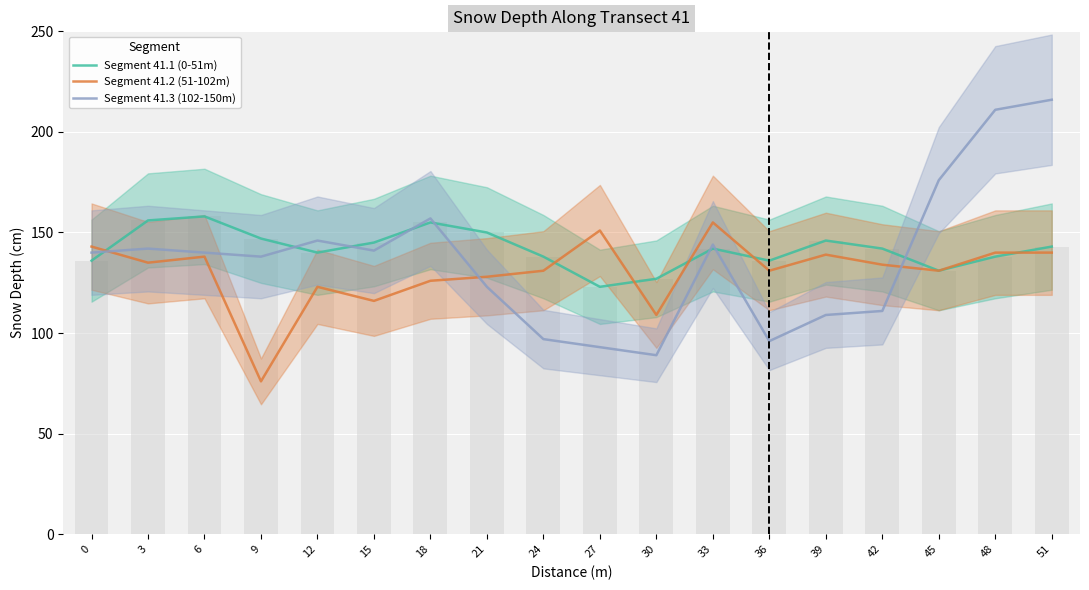

Where is Segment 41.3 (102-150m) nearest to the value 152?

18